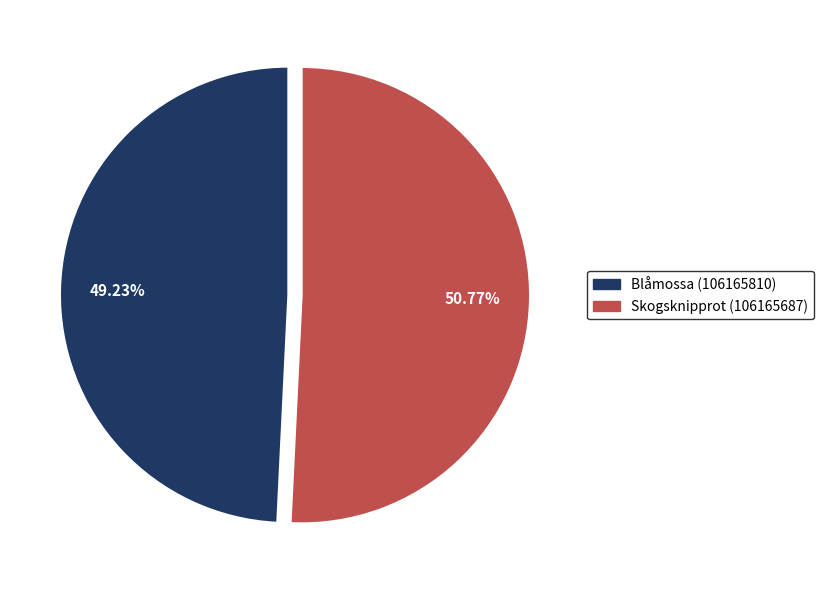

To the nearest percent, what is the difference between the largest and smallest slice percentages?

2%